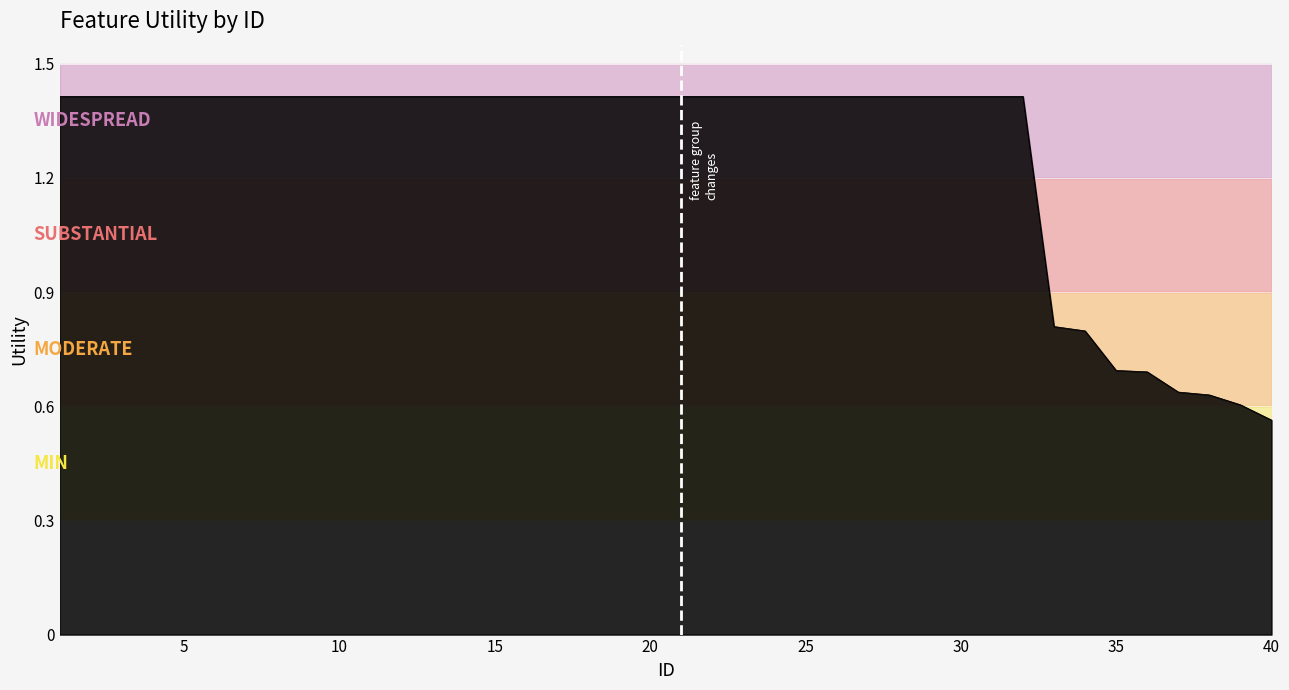

What is the difference between the maximum and minimum values?

0.9